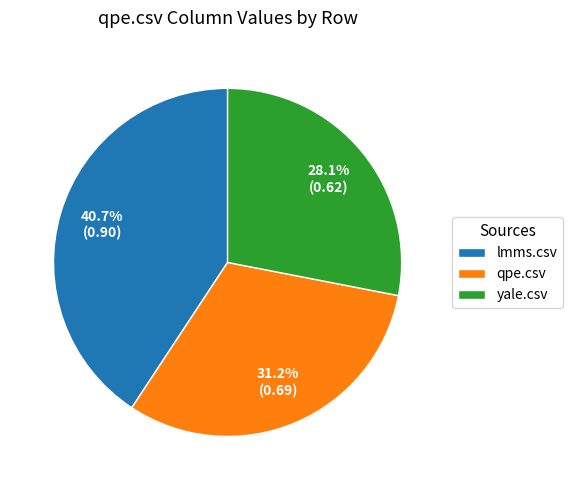

How many segments does this pie chart have?

3